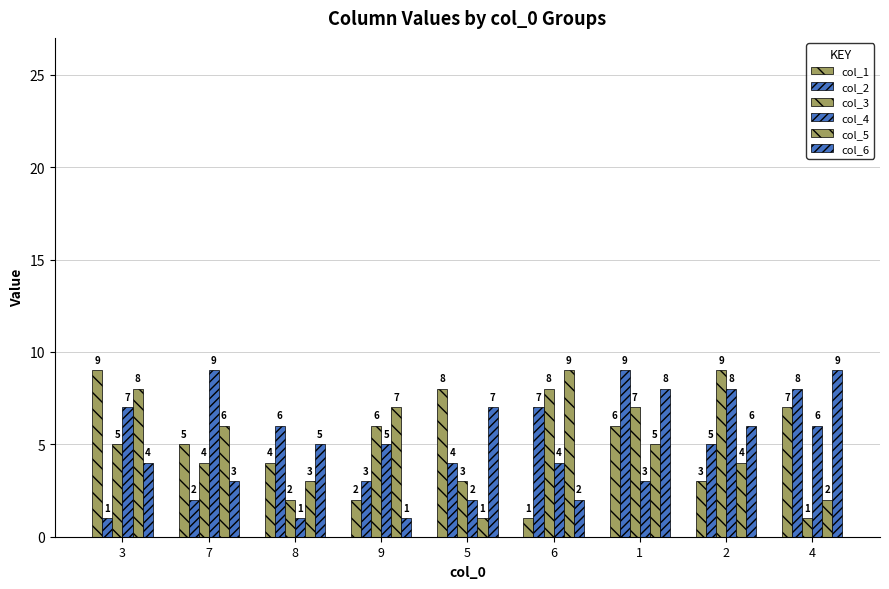

How many series are shown in this chart?

6